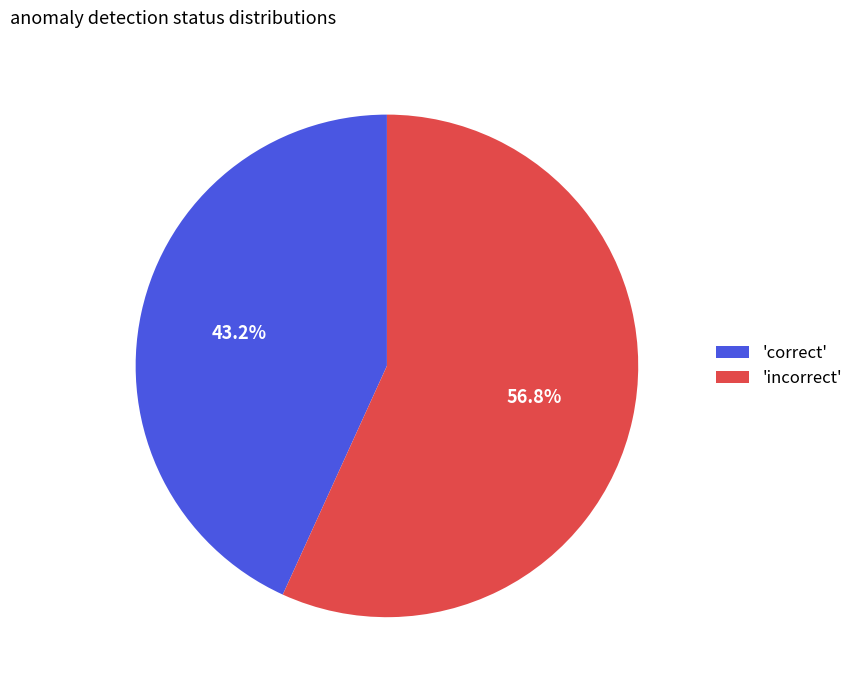

Rank the categories by value from lowest to highest.

'correct', 'incorrect'